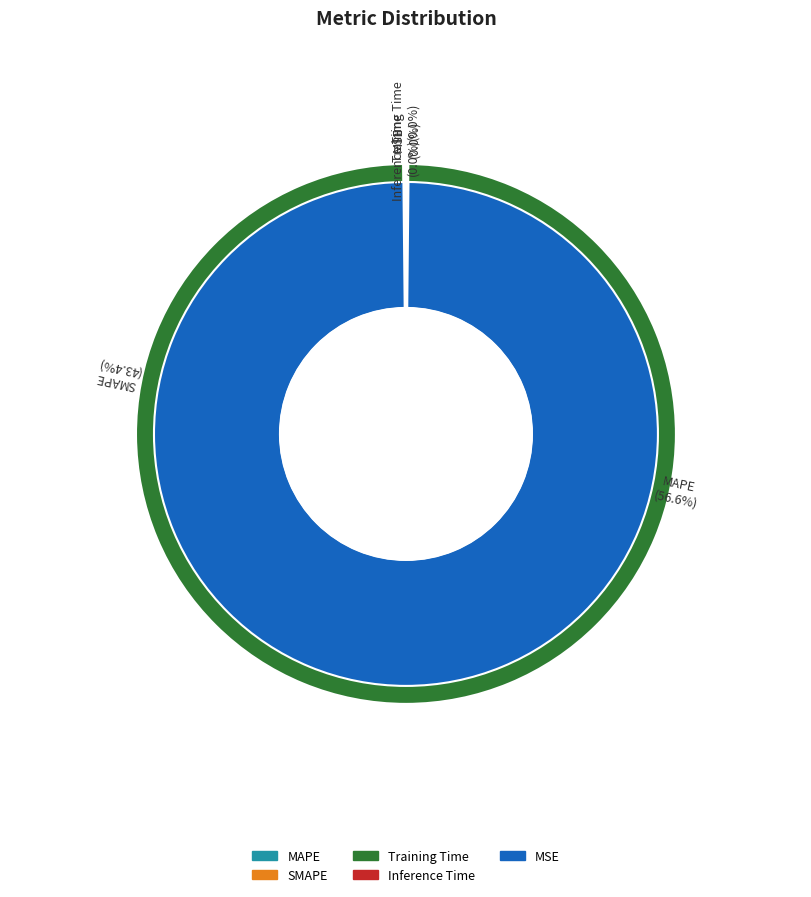

Combined, do MAPE and SMAPE account for over 50%?

Yes